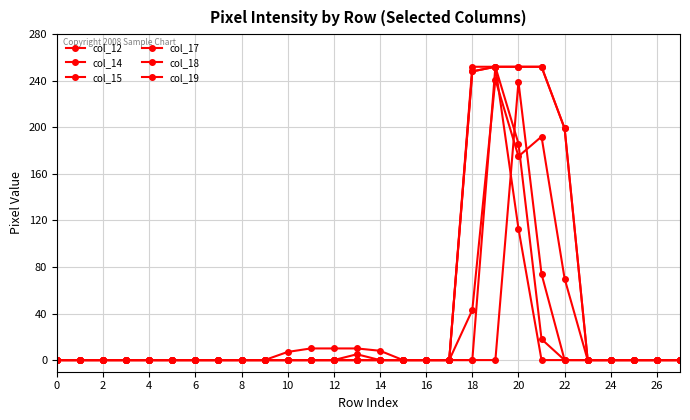

What is the maximum value shown in the chart?

252